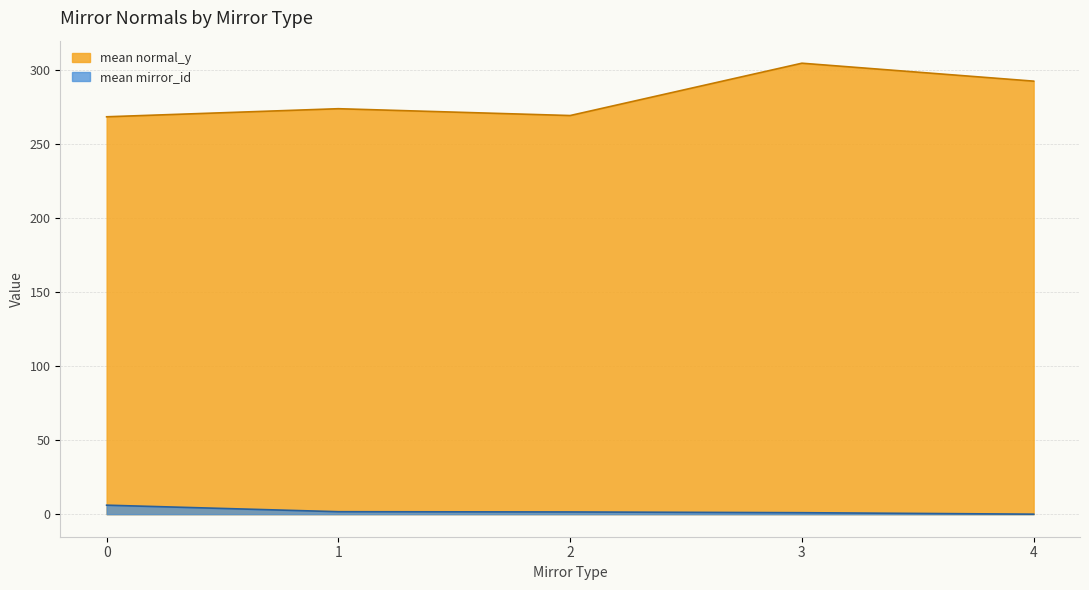

What value does the data have at 0?

6.1